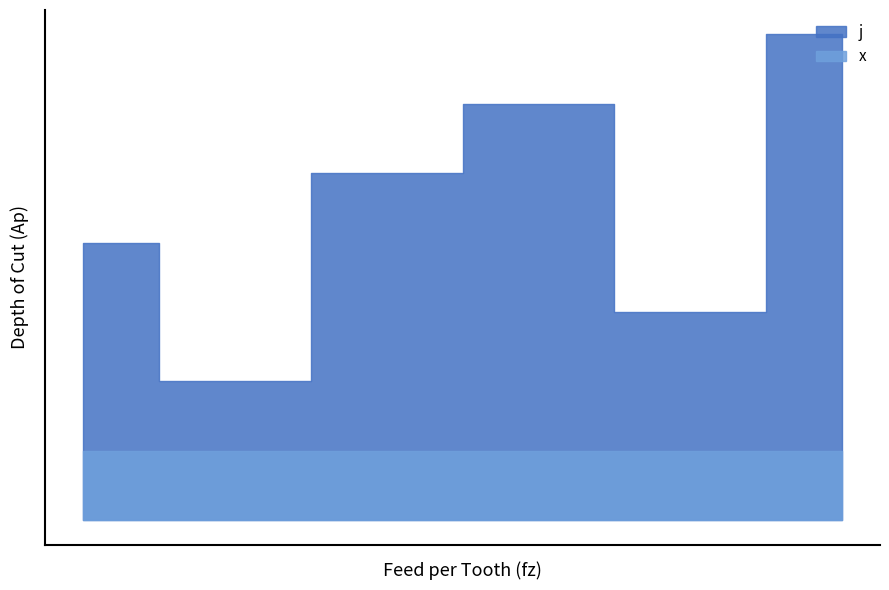

True or false: x and j intersect in this chart.

False